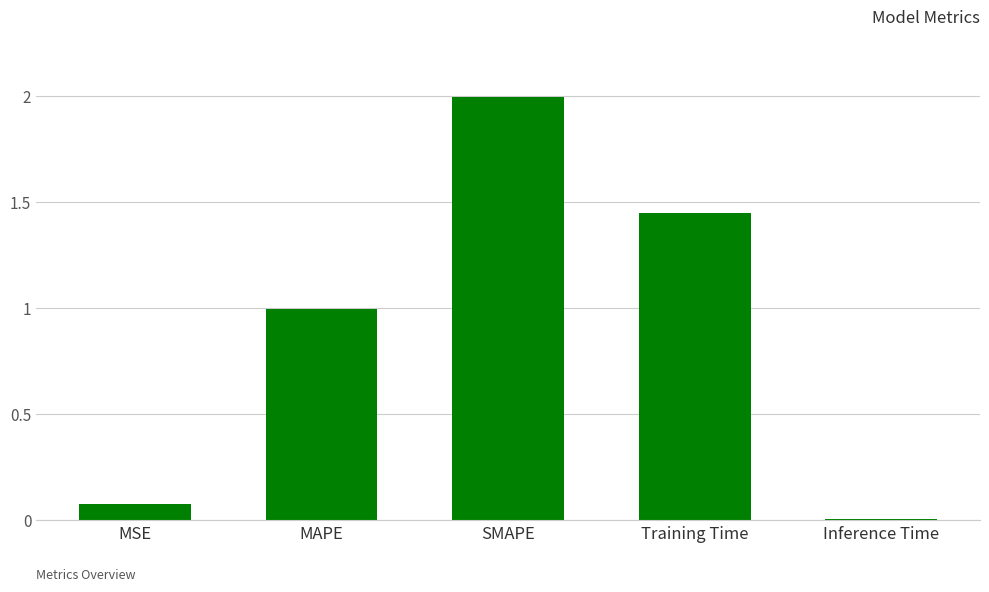

Is it true that the value at Inference Time is 0.0?

True